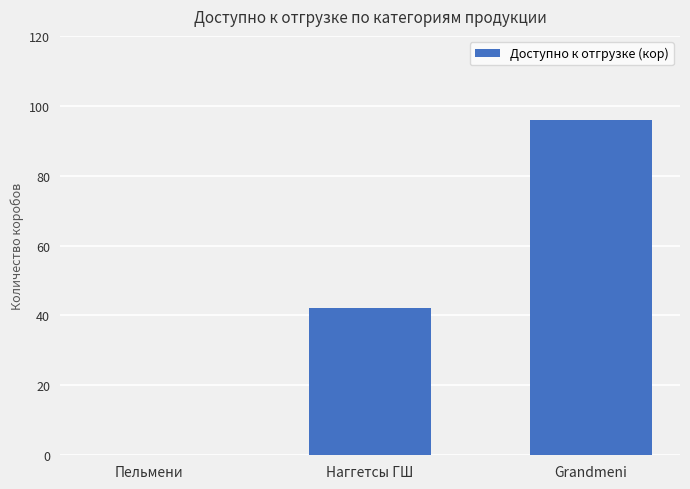

Reading right to left, transcribe all the data shown in this chart.

Grandmeni=96	Наггетсы ГШ=42	Пельмени=0